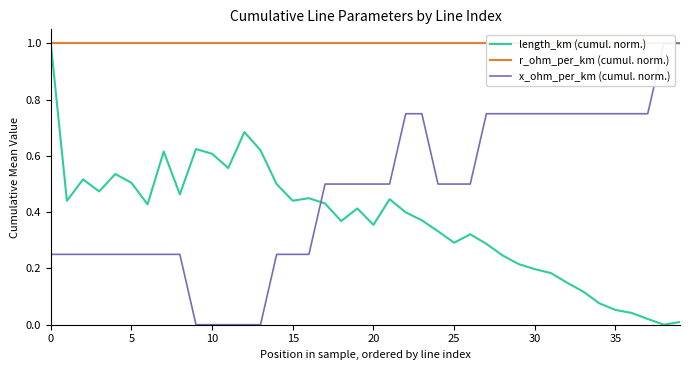

Which label corresponds to the smallest value in the chart?

38